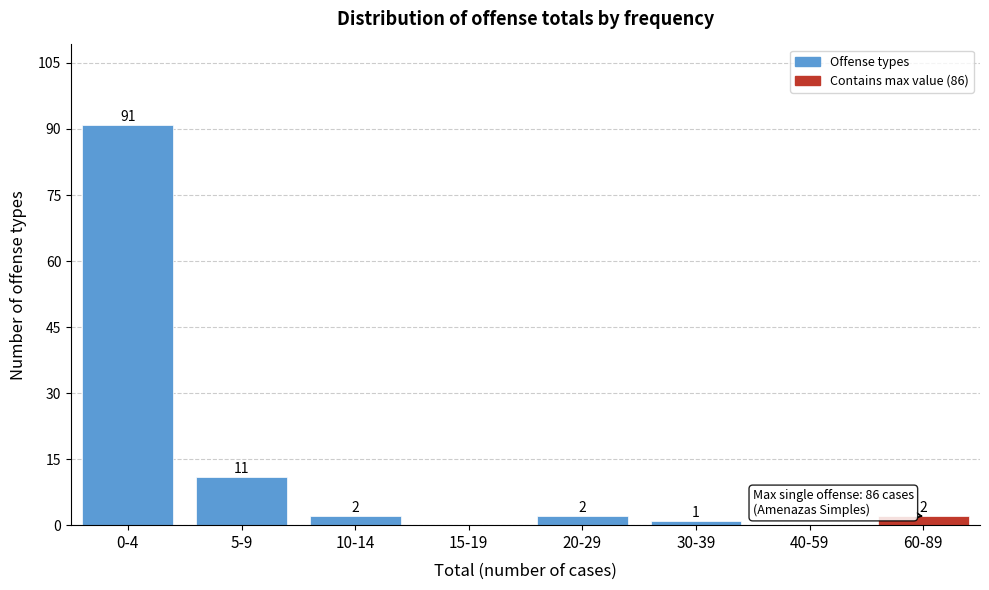

Reading left to right, transcribe all the data shown in this chart.

0-4=91	5-9=11	10-14=2	15-19=0	20-29=2	30-39=1	40-59=0	60-89=2